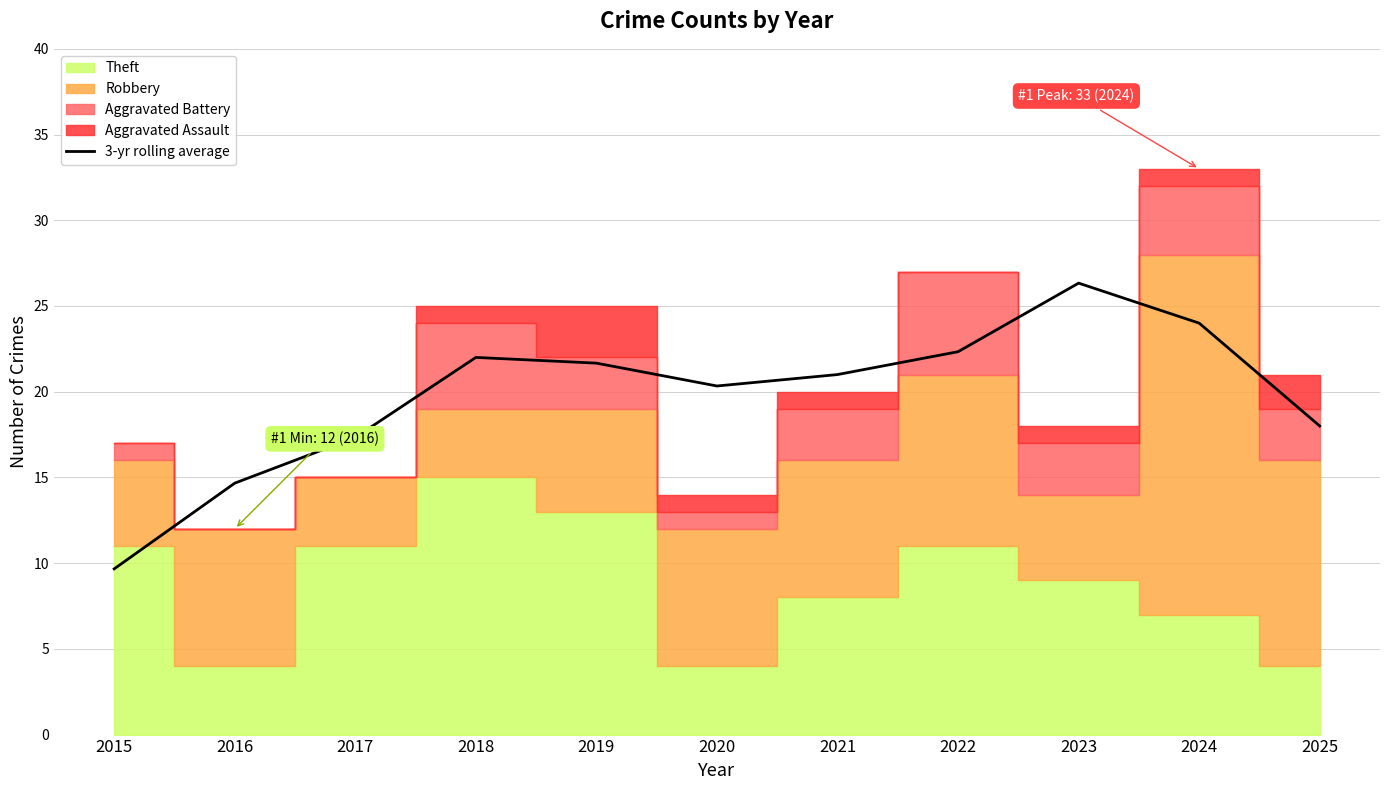

Where does the data first go above 21?

2018